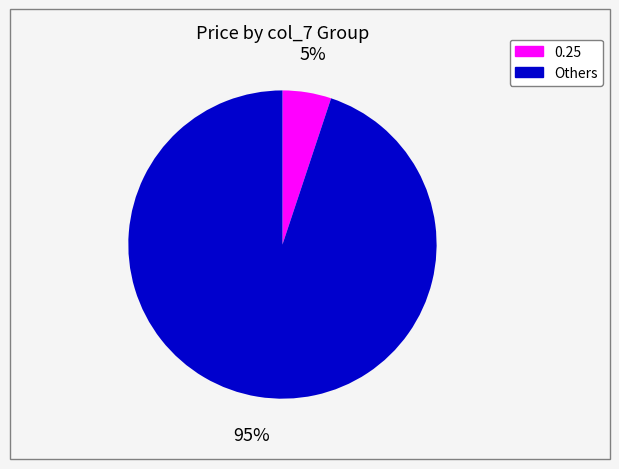

How many segments does this pie chart have?

2